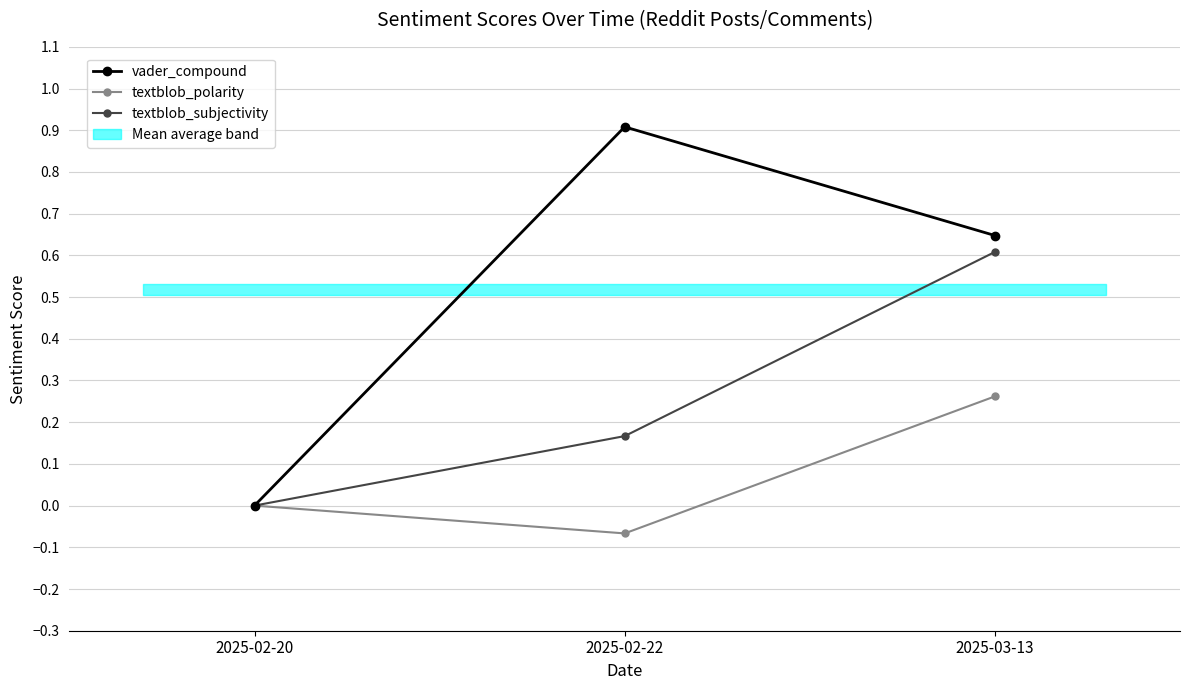

What is the label of the 1st point from the right?

2025-03-13